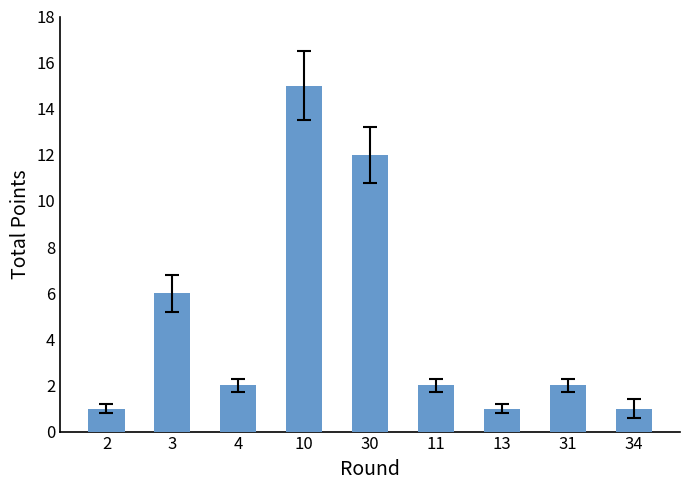

The chart shows a value of 2 at 31. True or false?

True